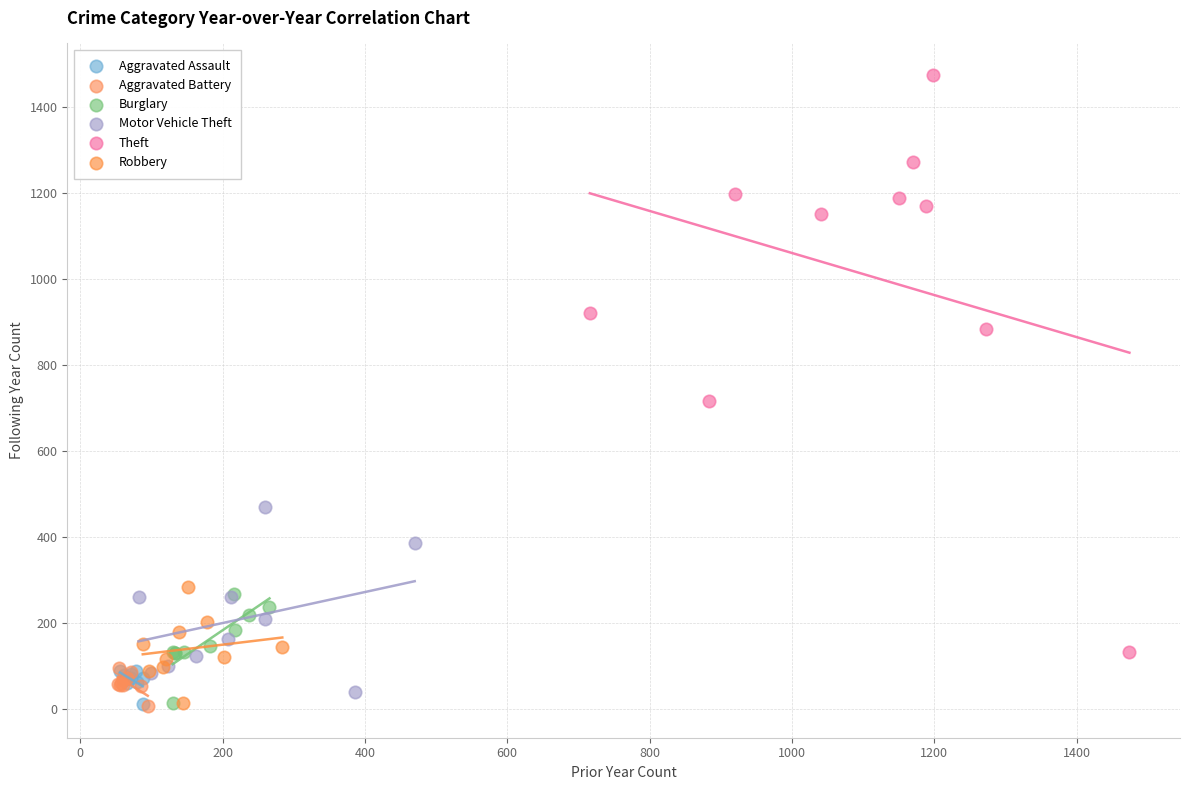

Which series reaches the maximum Y coordinate?

Theft